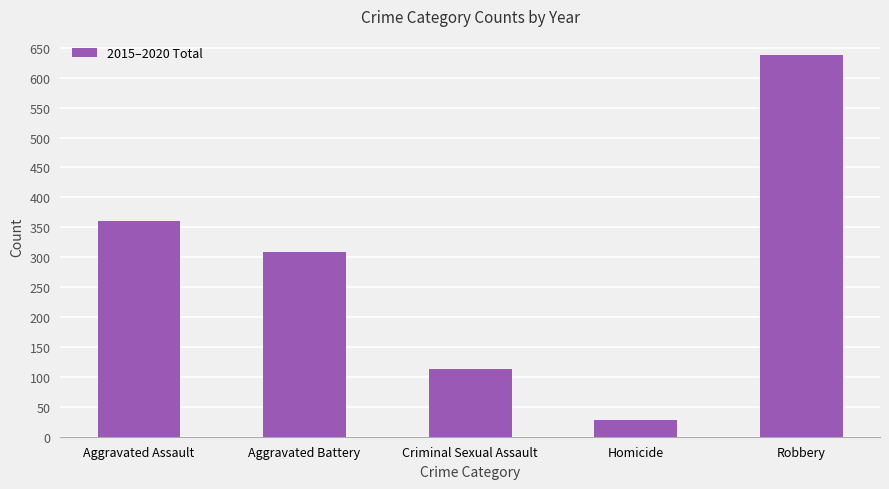

What is the label of the 4th bar from the left?

Homicide